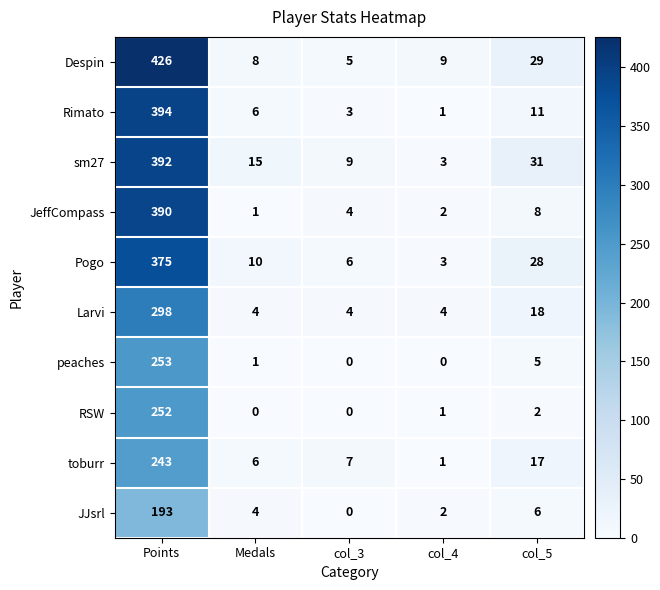

What is the average value of the RSW series?

51